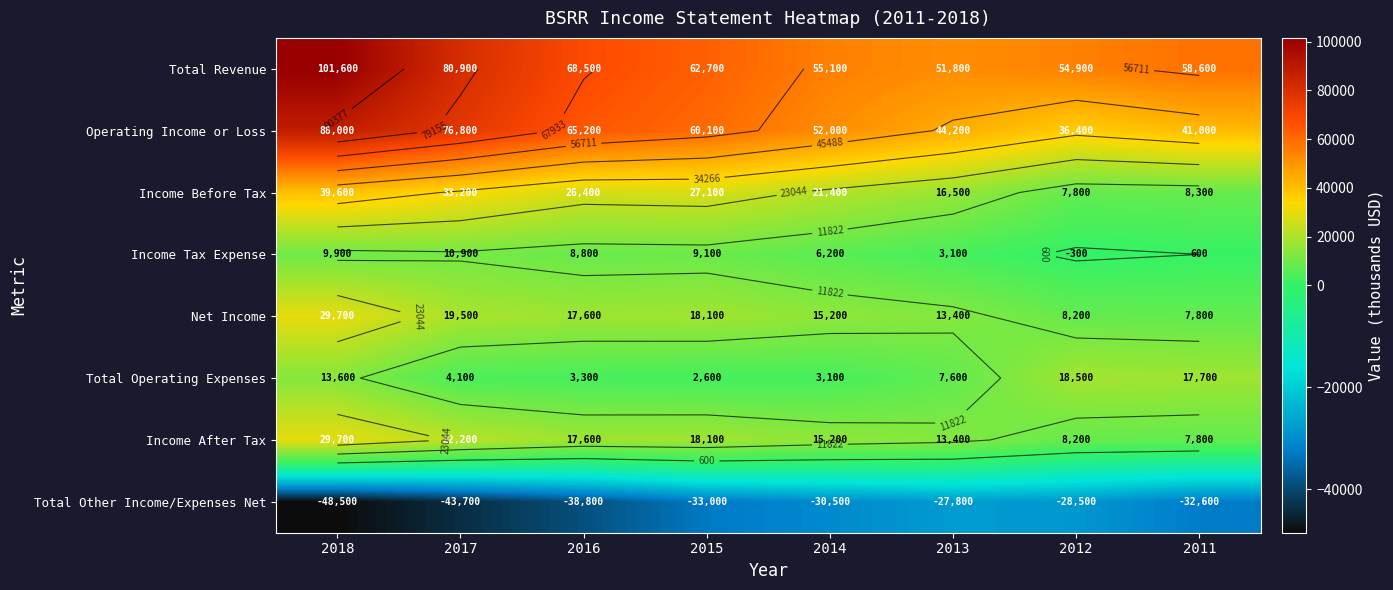

At which label is Total Other Income/Expenses Net closest to -38150?

2016